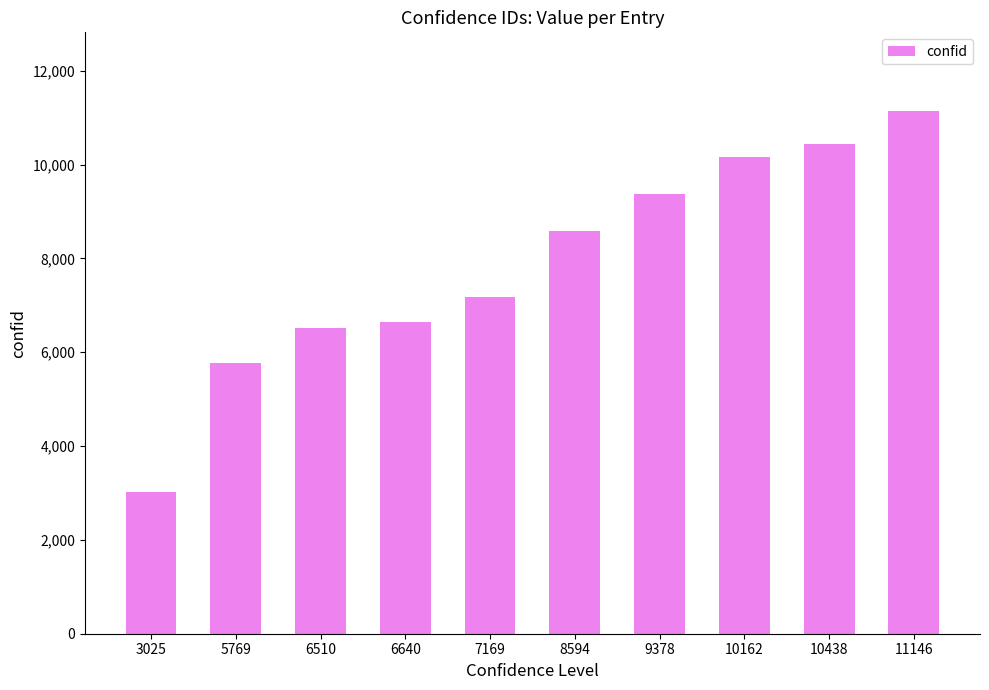

Approximately how many times larger is the value at 5769 compared to 9378?

0.6